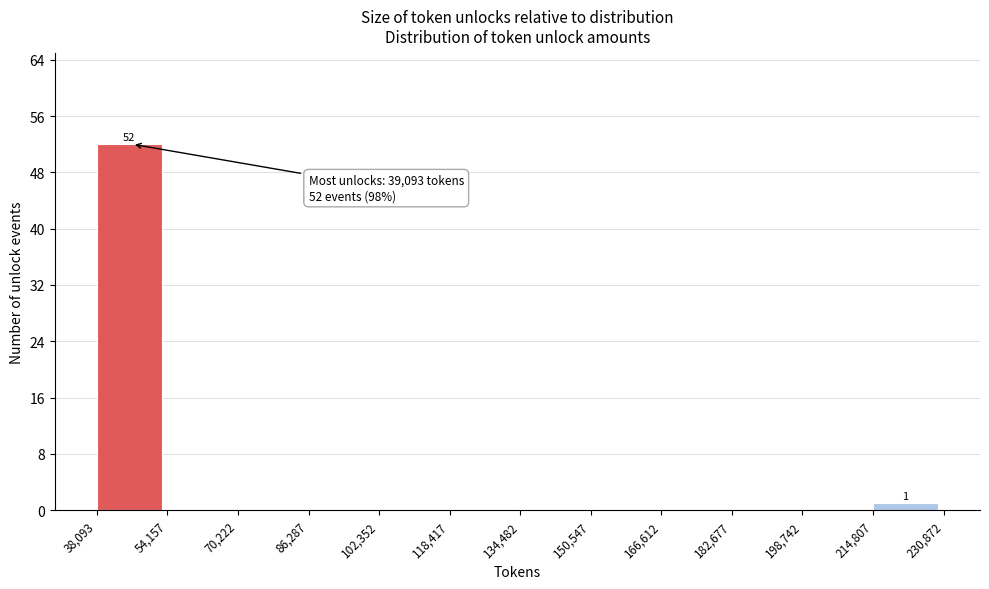

Over which range of the x-axis is the bar tallest?

38,093 to 54,157